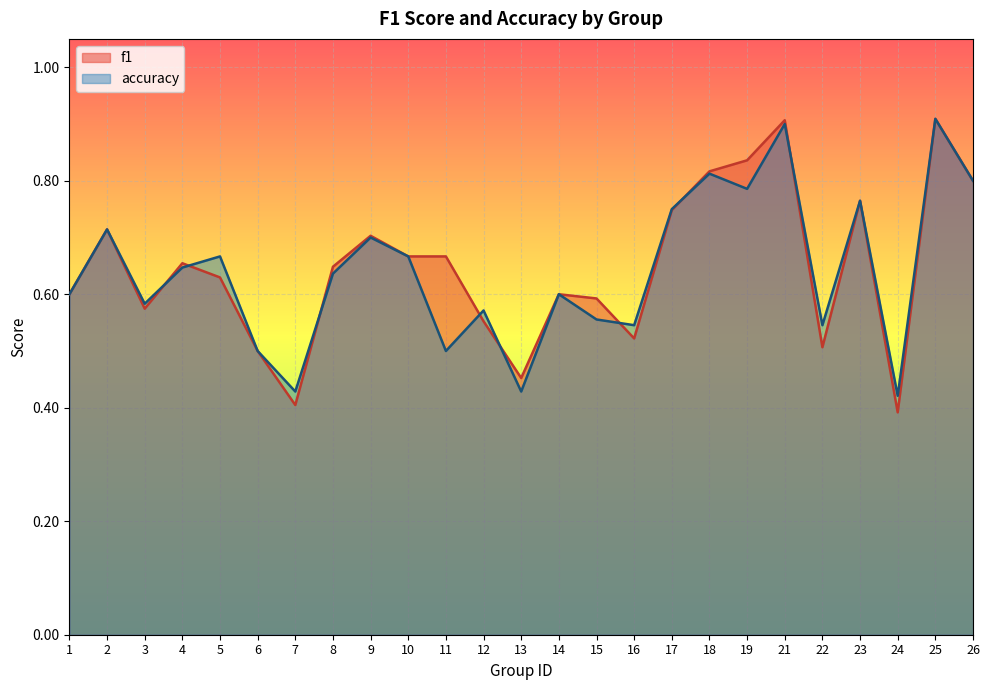

What are all the series names shown in the legend?

f1, accuracy